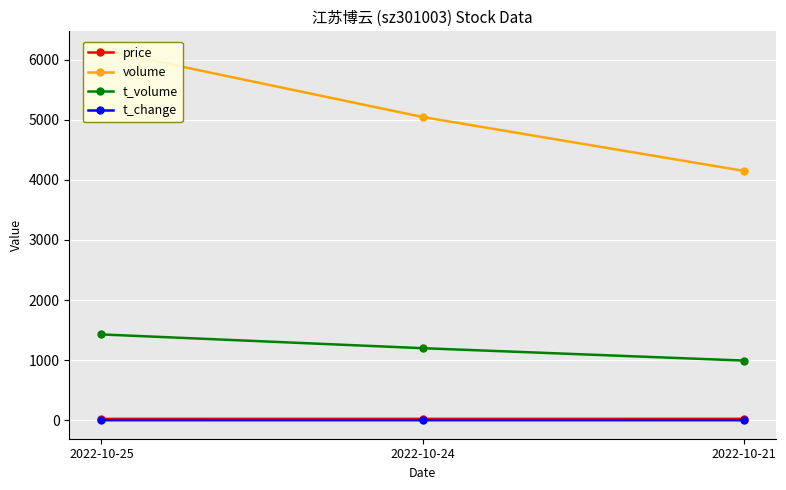

What is the lowest value of the t_volume series?

993.0